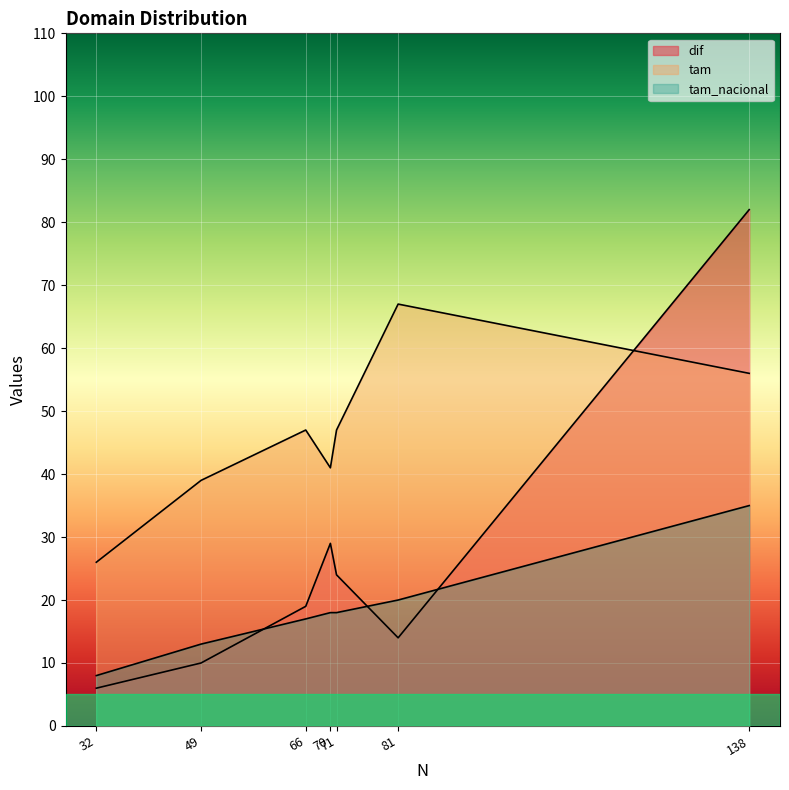

True or false: tam_nacional and tam cross at least once.

False